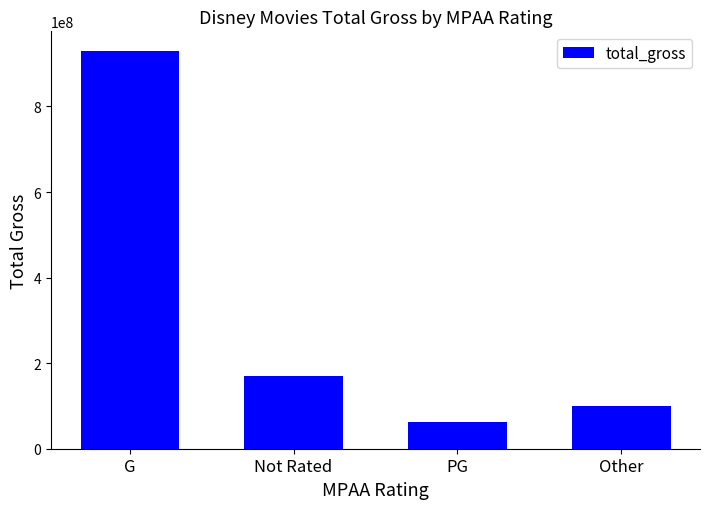

Is it true that the value at Other is 100218816?

True